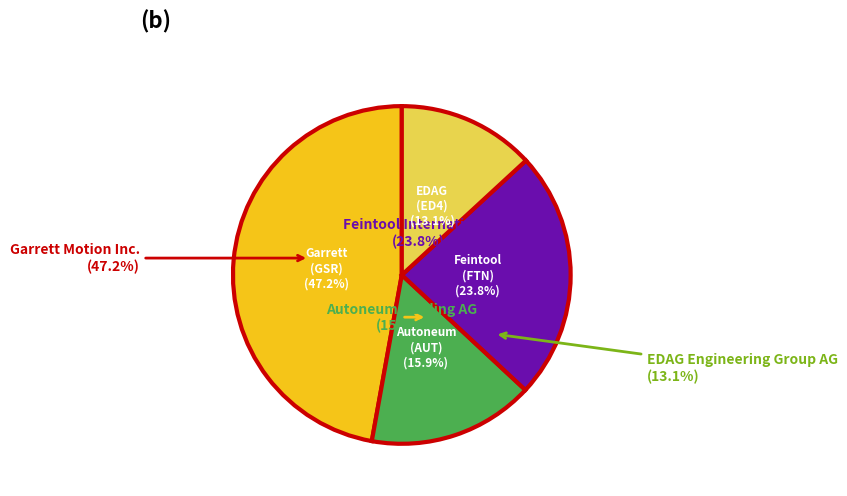

Count the number of slices in the pie.

4